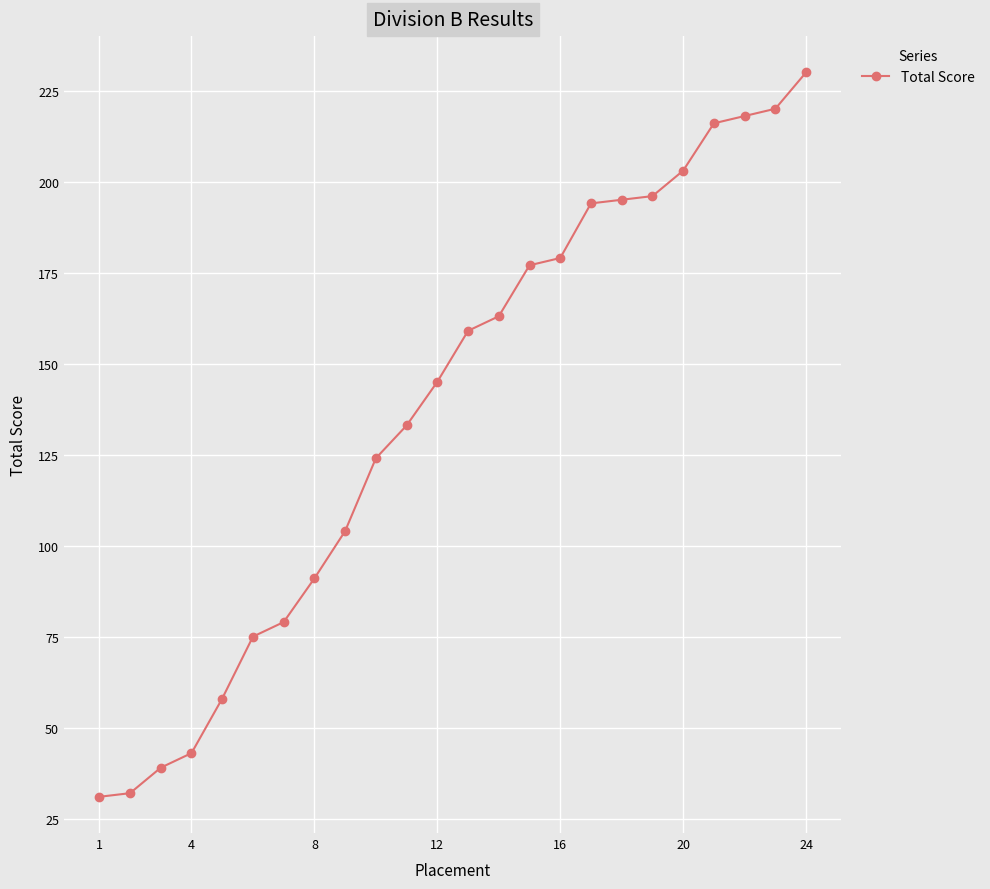

What is the greatest value displayed?

230